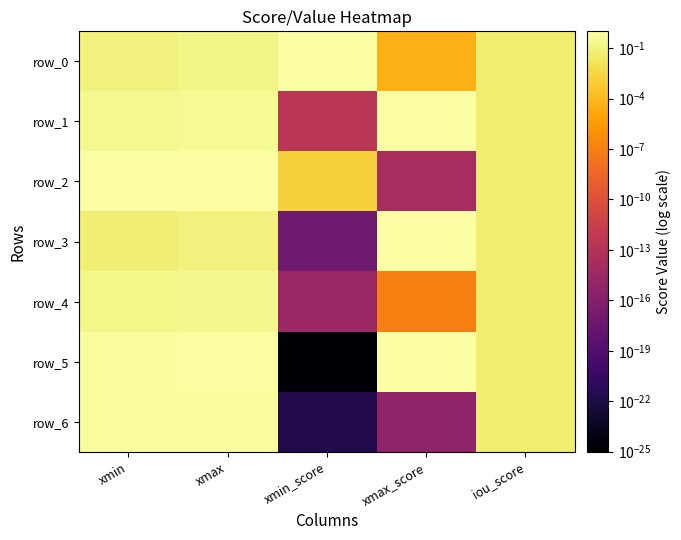

At how many categories does at least one series exceed 0?

5